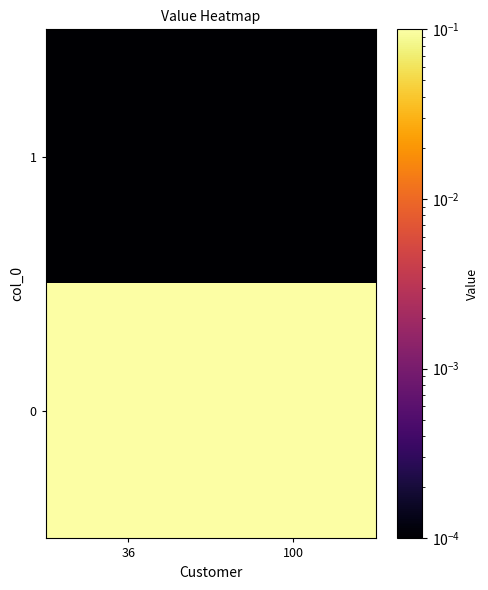

Which has a higher value, 100 or 36?

100